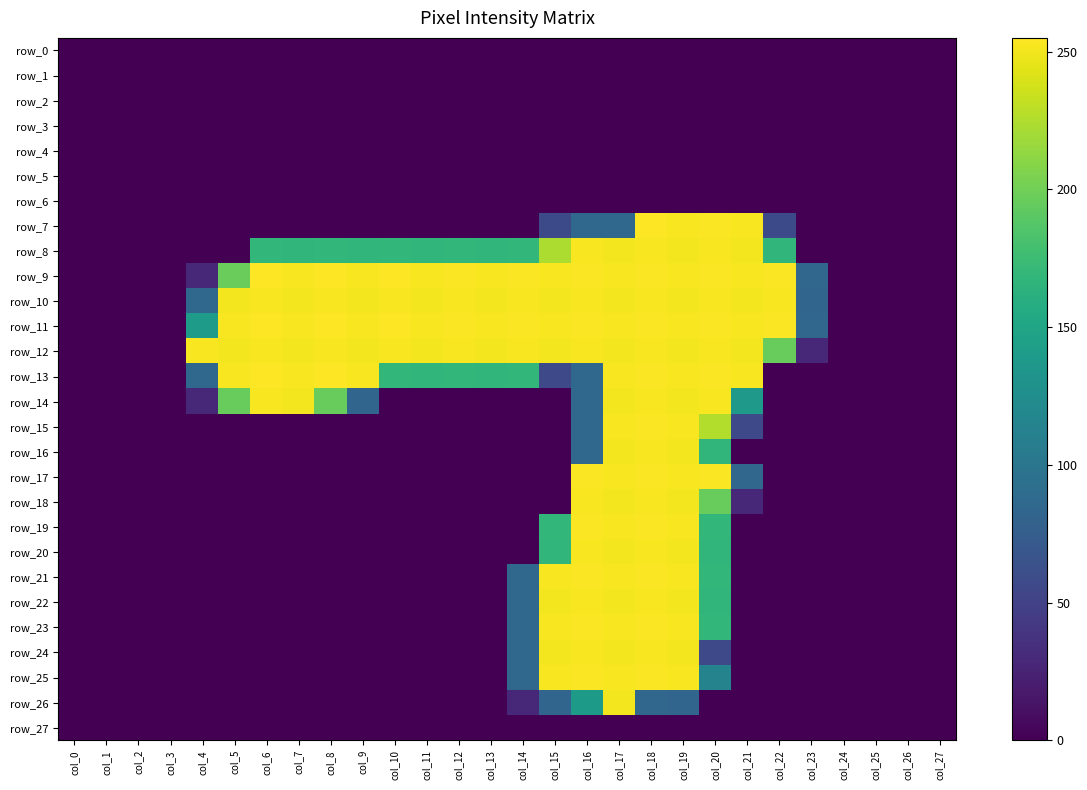

What is the difference between the highest and lowest values at col_10?

255